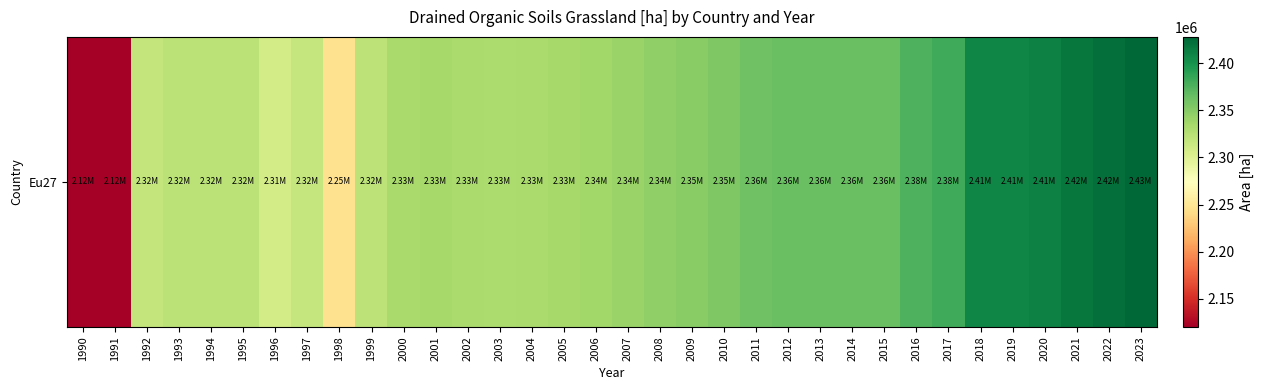

The value at 2015 is 3366831.4. True or false?

False